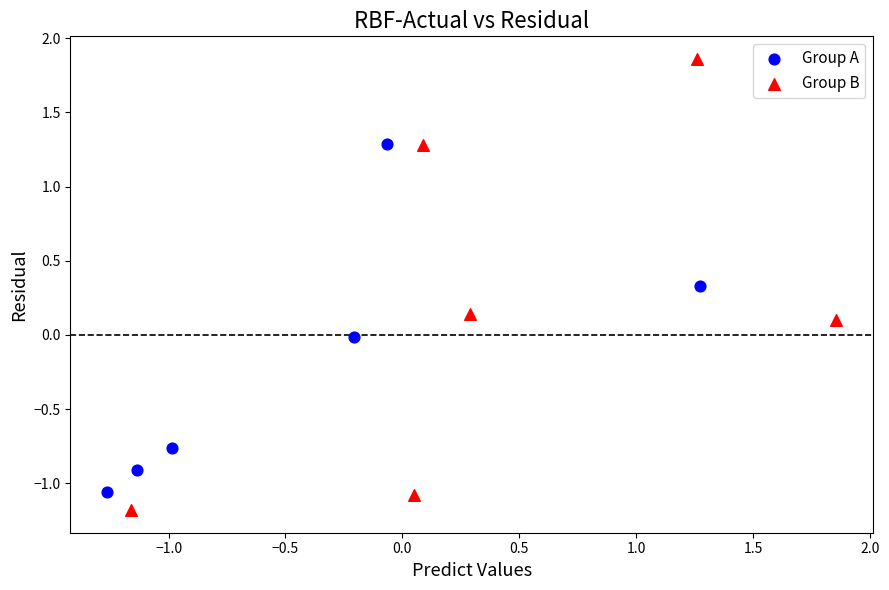

Which series contains the highest Y value?

Group B